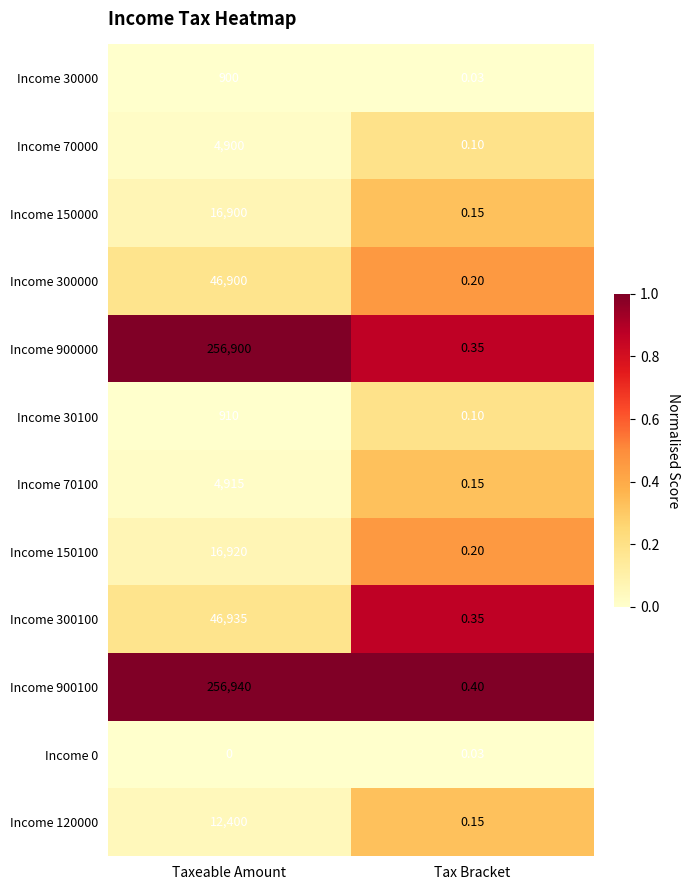

Rank the categories by Income 300000 value from lowest to highest.

Tax Bracket, Taxeable Amount